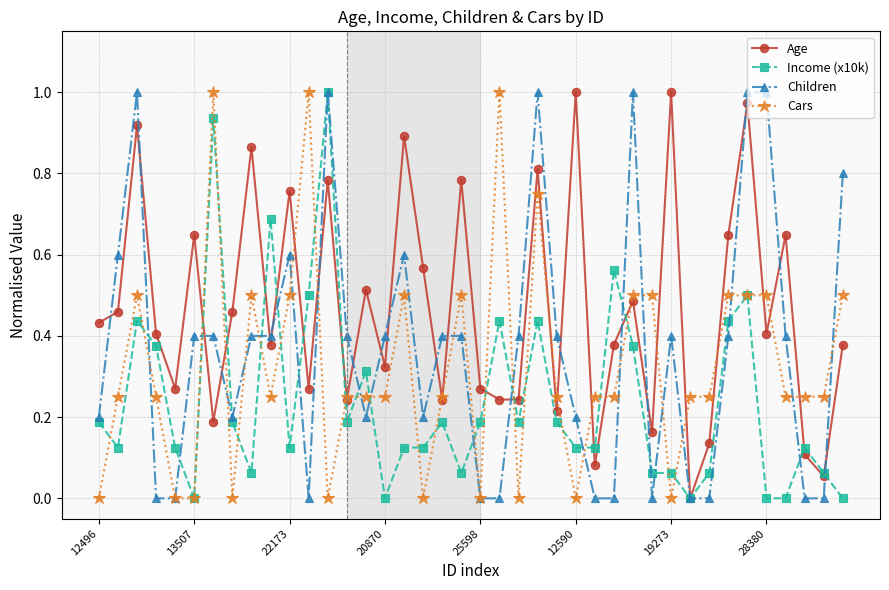

Does the chart have visible grid lines?

Yes